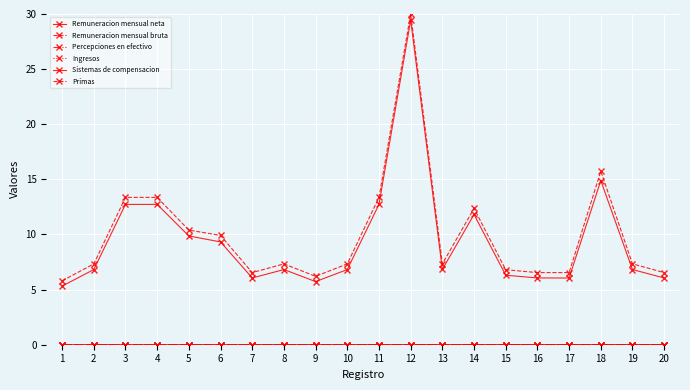

Reading left to right, list all the values displayed in this chart.

Remuneracion mensual neta: 5.3	6.8	12.7	12.7	9.9	9.3	6.1	6.8	5.7	6.8	12.7	29.4	6.8	11.8	6.3	6.1	6.1	14.9	6.8	6.1
Remuneracion mensual bruta: 5.8	7.3	13.4	13.4	10.4	9.9	6.5	7.3	6.2	7.3	13.4	30.0	7.3	12.4	6.8	6.5	6.5	15.7	7.3	6.5
Percepciones en efectivo: 0.0	0.0	0.0	0.0	0.0	0.0	0.0	0.0	0.0	0.0	0.0	0.0	0.0	0.0	0.0	0.0	0.0	0.0	0.0	0.0
Ingresos: 0.0	0.0	0.0	0.0	0.0	0.0	0.0	0.0	0.0	0.0	0.0	0.0	0.0	0.0	0.0	0.0	0.0	0.0	0.0	0.0
Sistemas de compensacion: 0.0	0.0	0.0	0.0	0.0	0.0	0.0	0.0	0.0	0.0	0.0	0.0	0.0	0.0	0.0	0.0	0.0	0.0	0.0	0.0
Primas: 0.0	0.0	0.0	0.0	0.0	0.0	0.0	0.0	0.0	0.0	0.0	0.0	0.0	0.0	0.0	0.0	0.0	0.0	0.0	0.0